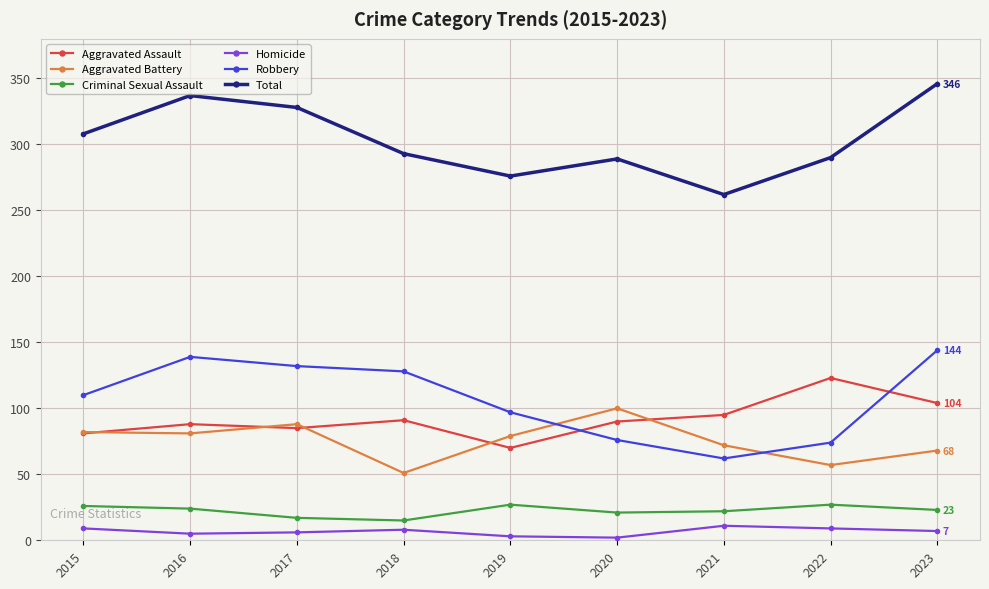

How many values in the Criminal Sexual Assault series are below 23?

4